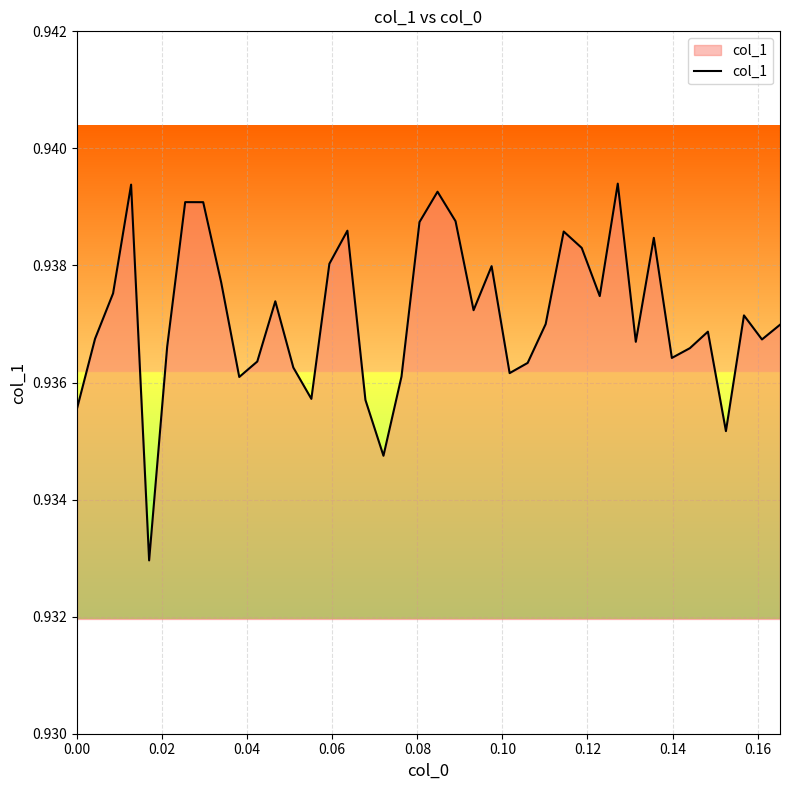

What is the value of the 10th point from the left?

0.9